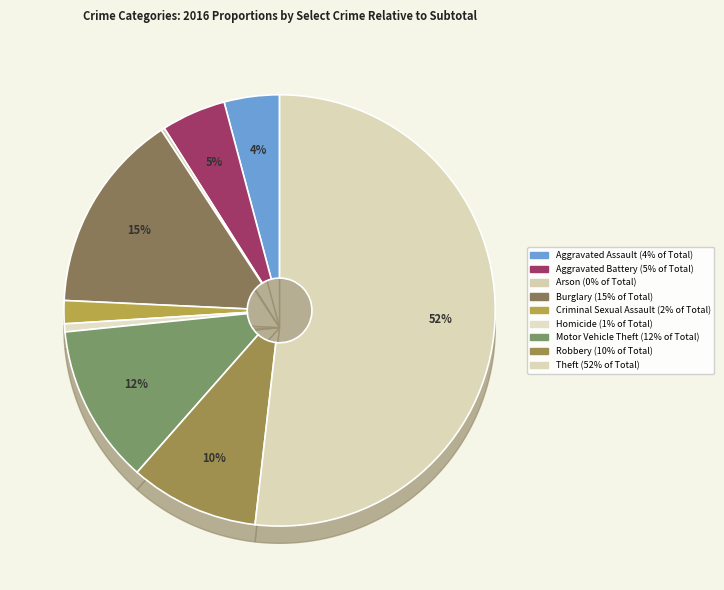

True or false: Motor Vehicle Theft accounts for 12% of the total.

True